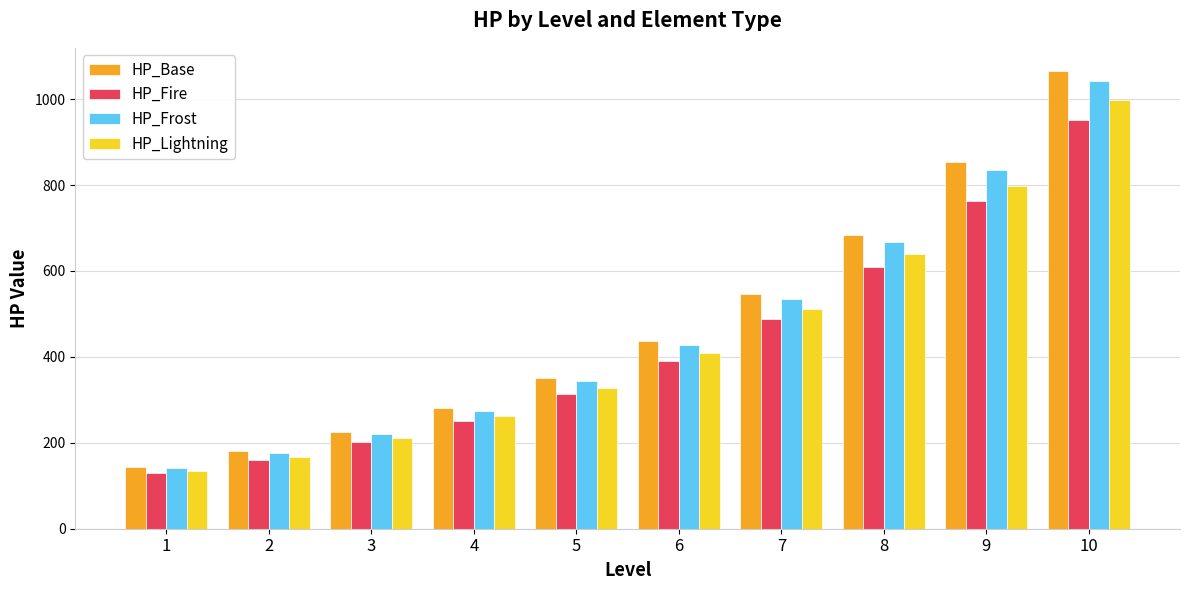

What is the difference between the highest and lowest values at 7?

59